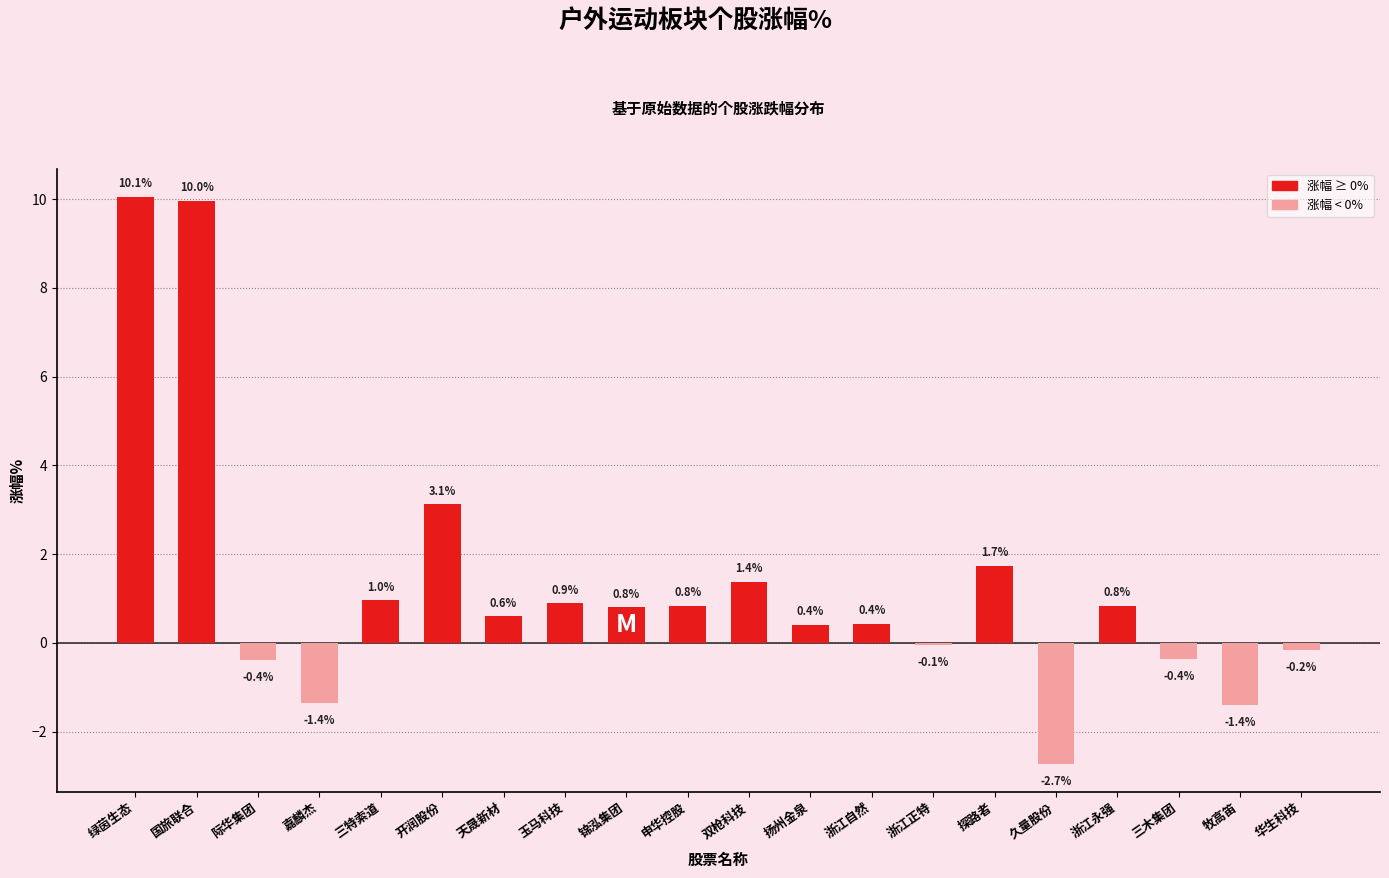

What is the label of the 20th bar from the right?

绿茵生态